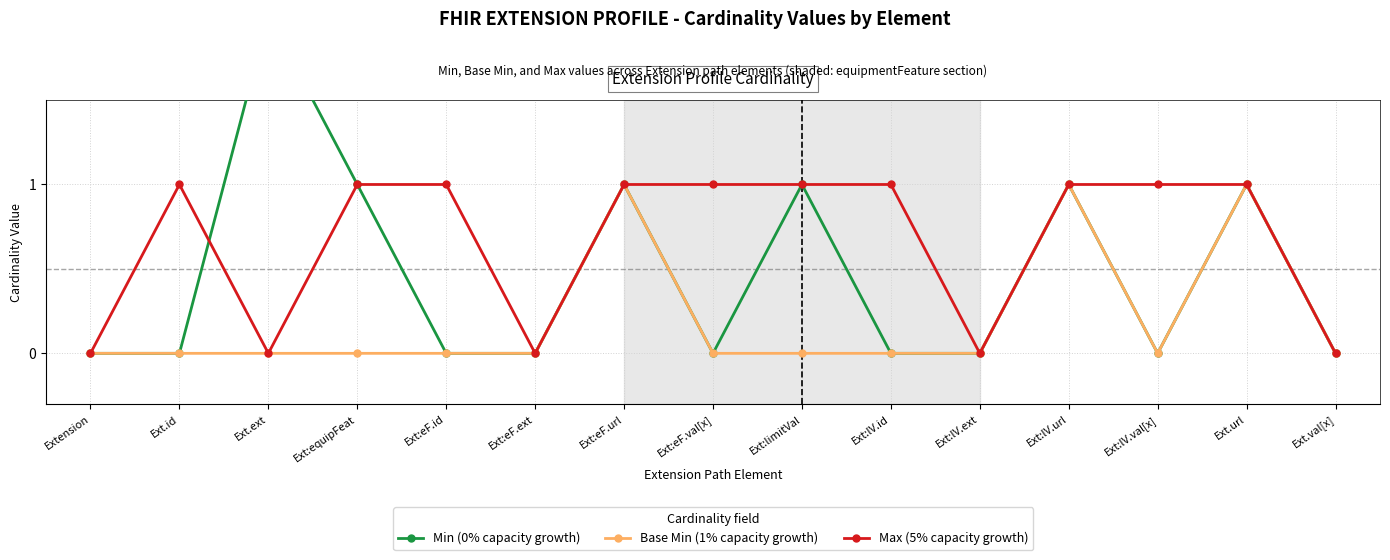

True or false: Base Min (1% capacity growth) has more than 2 points higher than both neighbors.

True